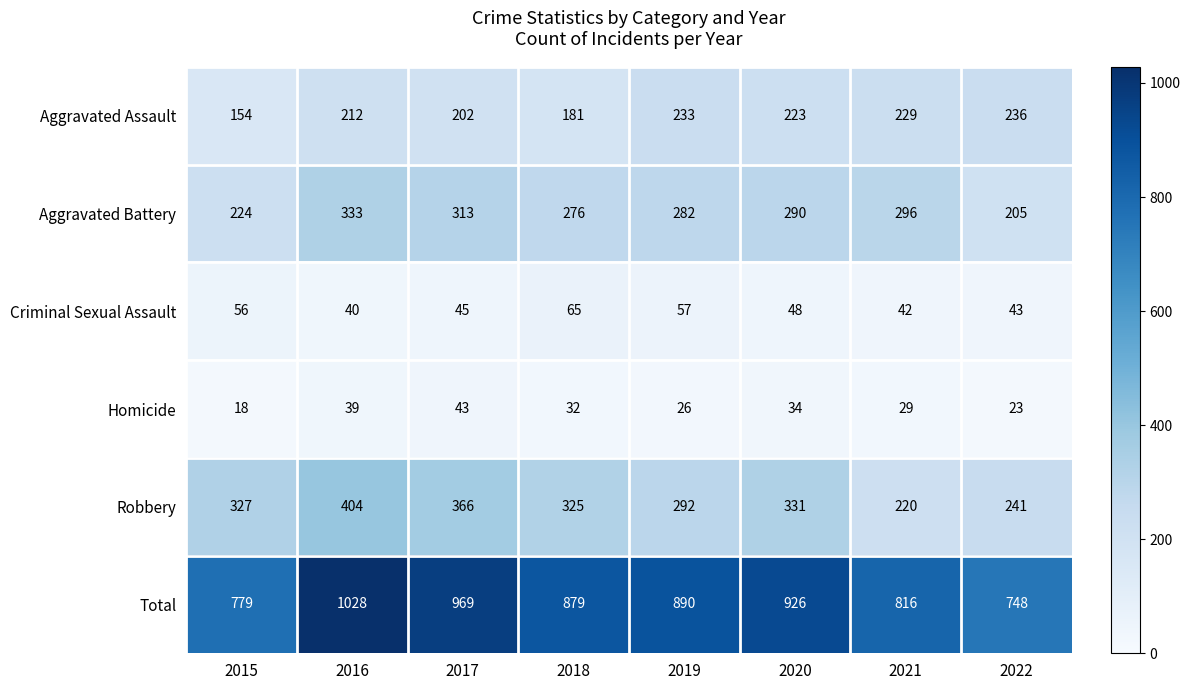

At which label is Robbery closest to 312?

2018